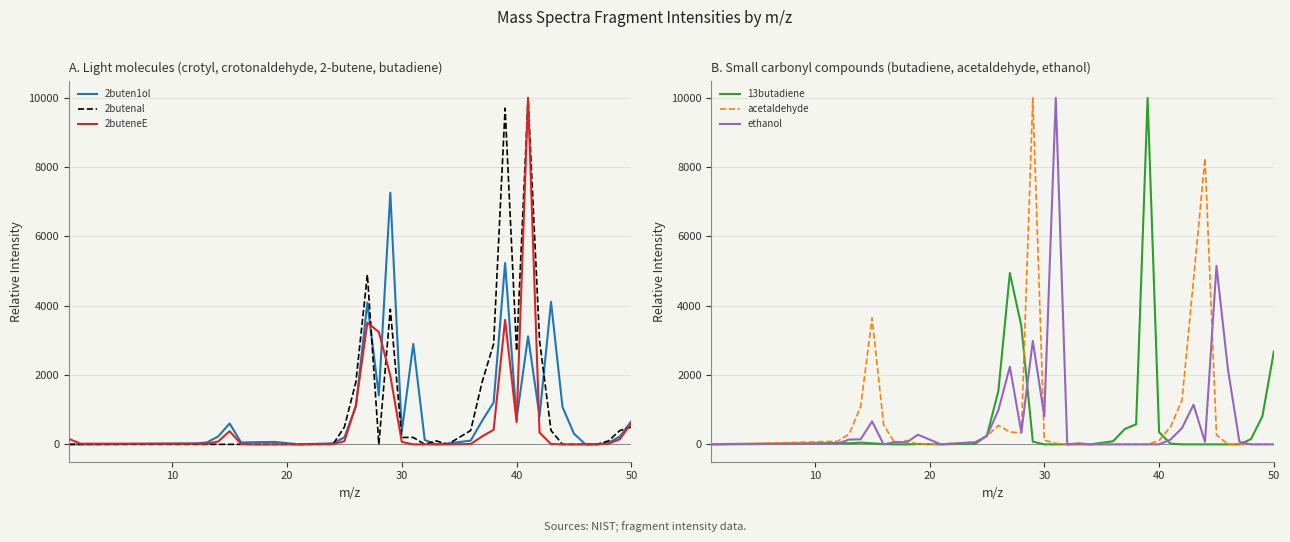

What is the difference between the maximum and minimum values in the 2buteneE series?

9999